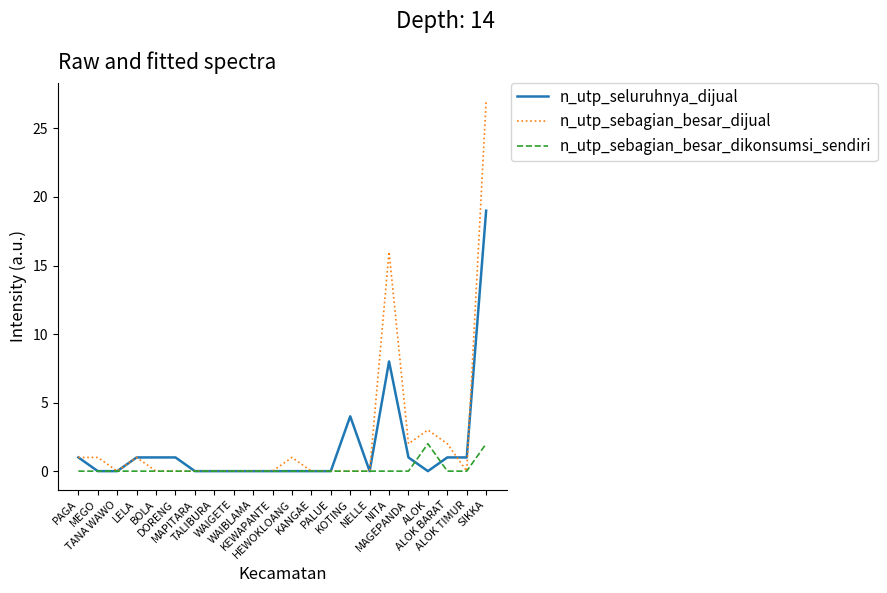

True or false: n_utp_seluruhnya_dijual has a value of 13 at MEGO.

False